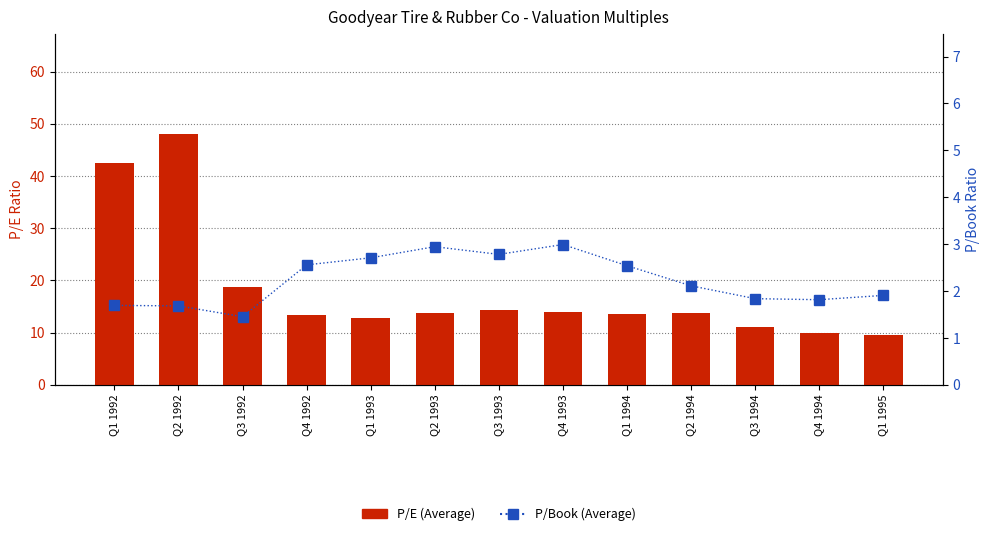

What is the difference between the maximum and minimum values in the P/Book (Average) series?

1.5